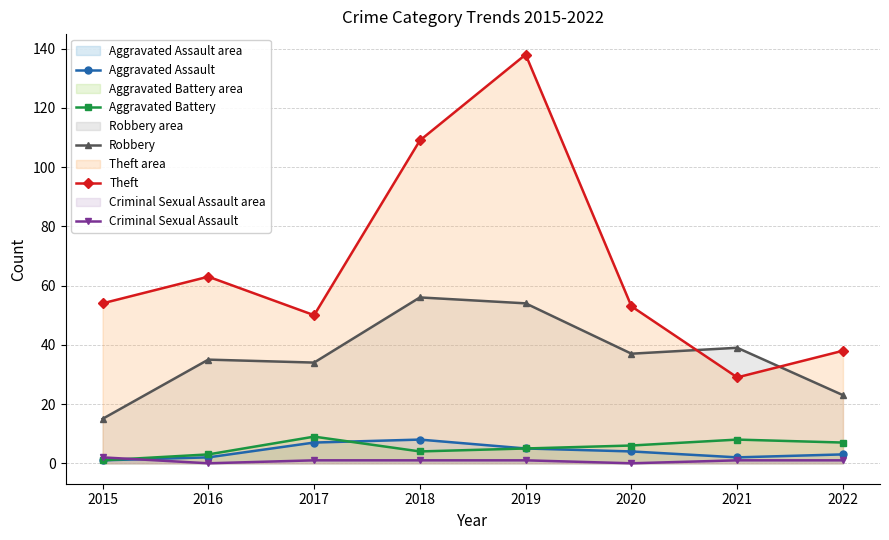

Reading left to right, list all the values displayed in this chart.

Aggravated Assault: 2015=1	2016=2	2017=7	2018=8	2019=5	2020=4	2021=2	2022=3
Aggravated Battery: 2015=1	2016=3	2017=9	2018=4	2019=5	2020=6	2021=8	2022=7
Robbery: 2015=15	2016=35	2017=34	2018=56	2019=54	2020=37	2021=39	2022=23
Theft: 2015=54	2016=63	2017=50	2018=109	2019=138	2020=53	2021=29	2022=38
Criminal Sexual Assault: 2015=2	2016=0	2017=1	2018=1	2019=1	2020=0	2021=1	2022=1